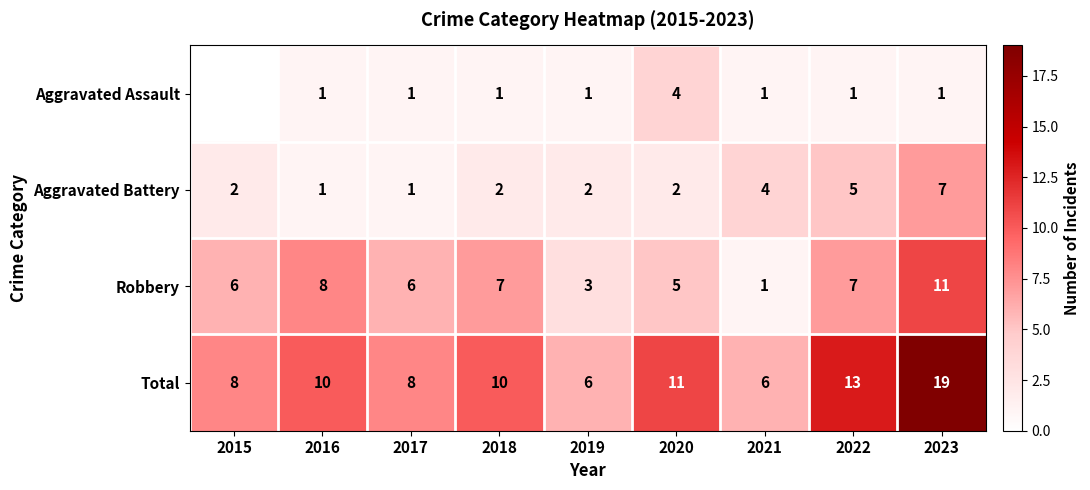

Rank the series at 2019 from highest to lowest value.

Total, Robbery, Aggravated Battery, Aggravated Assault